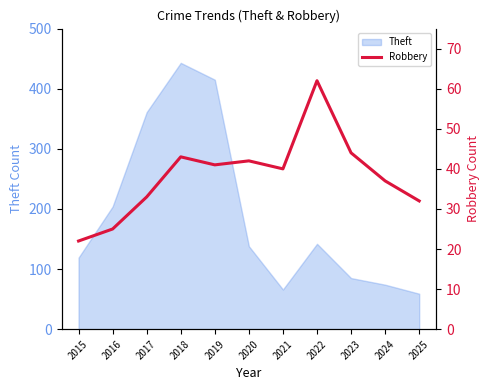

Is it true that the value at 2017 is 43?

False